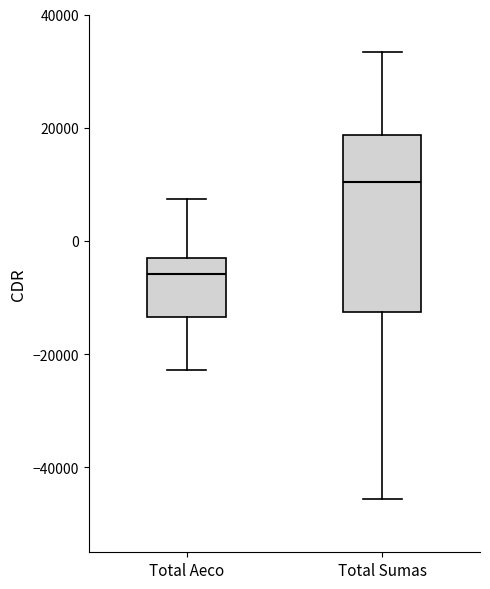

Reading left to right, transcribe this box plot: for each box, give where its median line is, the range the box spans, and where its two whiskers end, as read against the y-axis. The values are not printed on the chart, so give them approximately, as read against the axis.

Total Aeco: median -6000, box -14000 to -4000, whiskers -22000 to 8000
Total Sumas: median 10000, box -12000 to 18000, whiskers -46000 to 34000